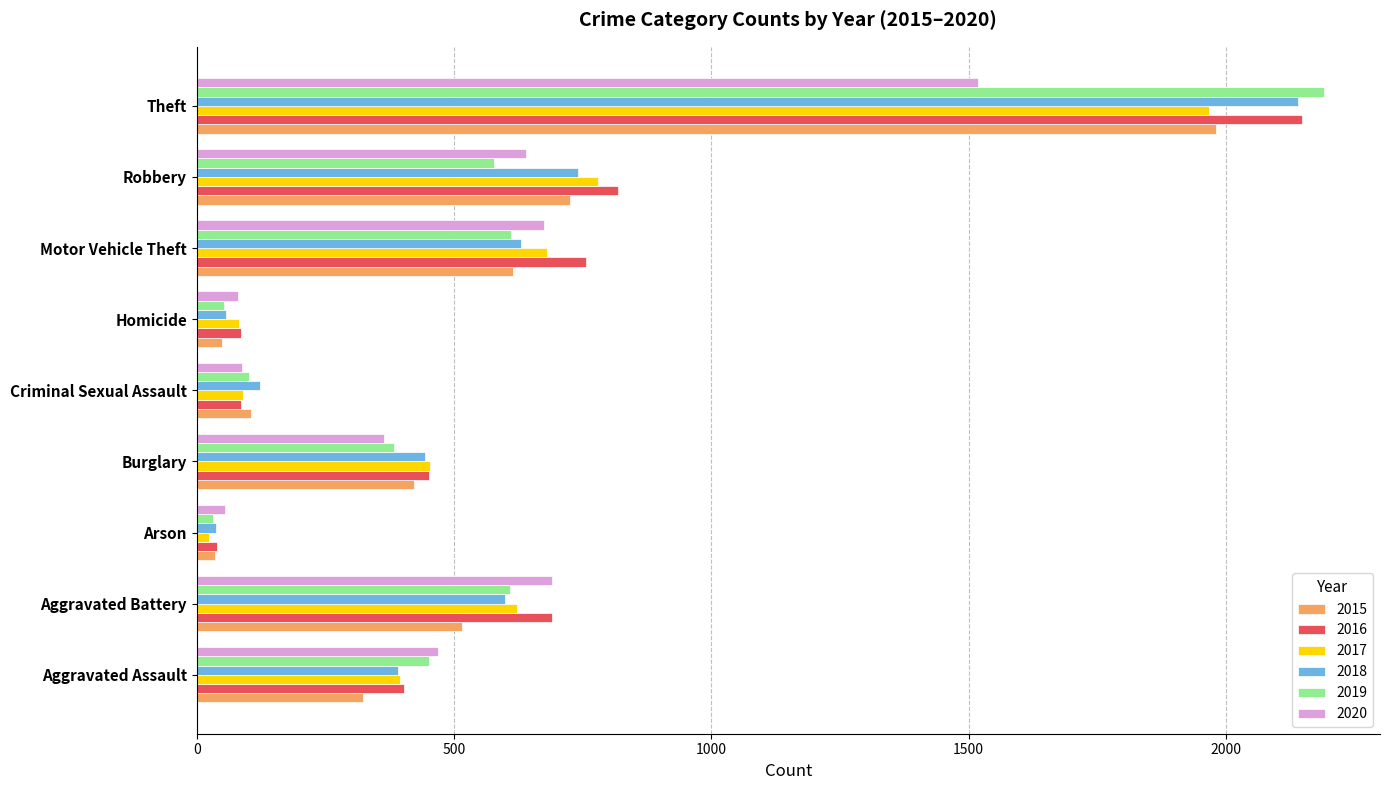

Which series has the largest total across all categories?

2016